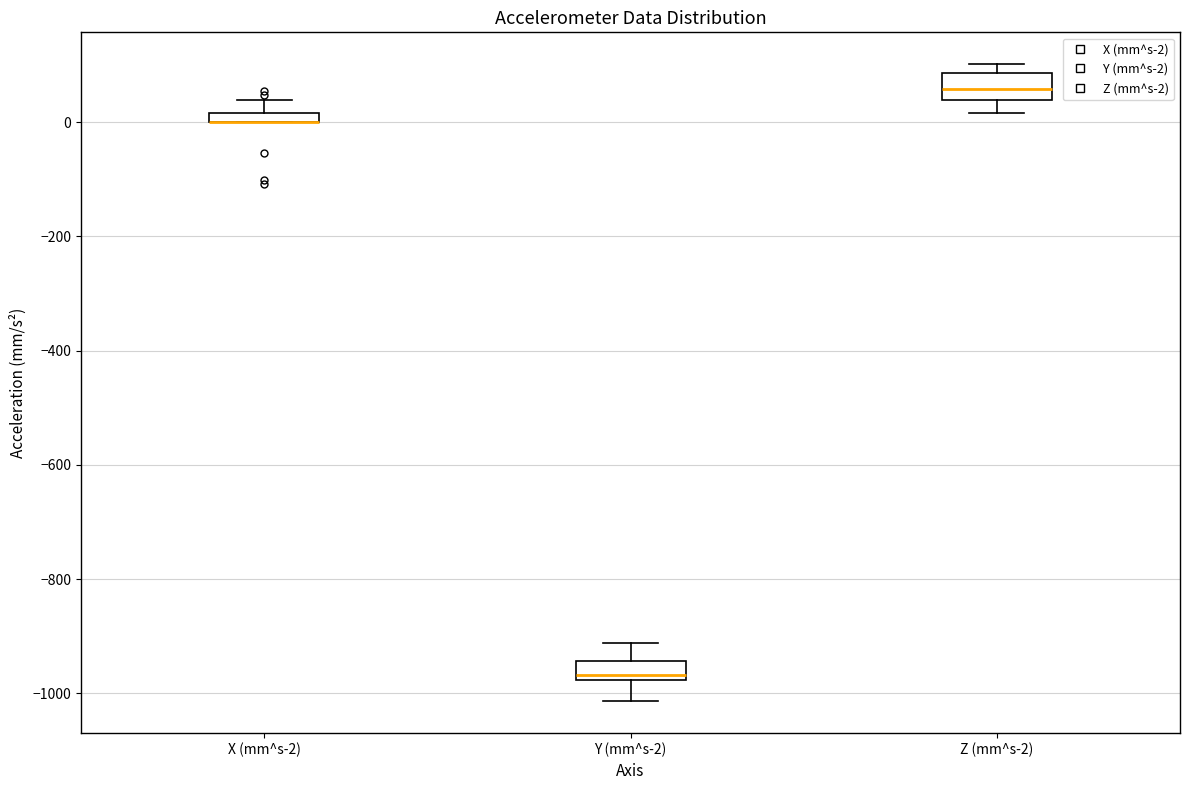

Where does the lower whisker of the box for Y (mm^s-2) end on the y-axis? The values are not printed on the chart, so give them approximately, as read against the axis.

-1020